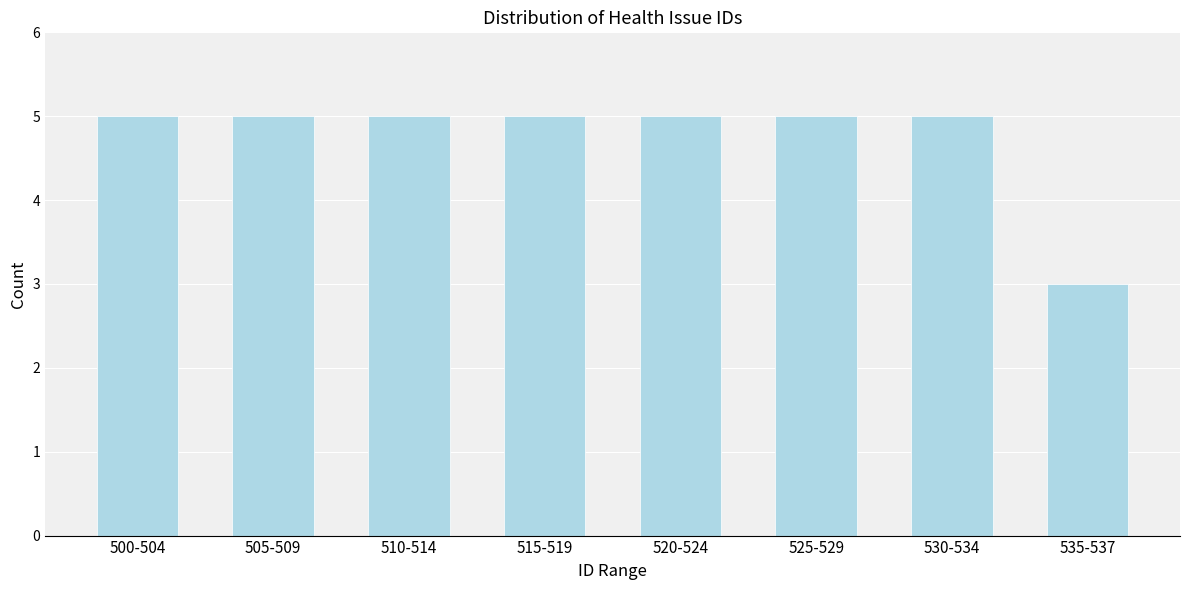

Reading left to right, what are all the values shown in this chart?

500-504=5	505-509=5	510-514=5	515-519=5	520-524=5	525-529=5	530-534=5	535-537=3